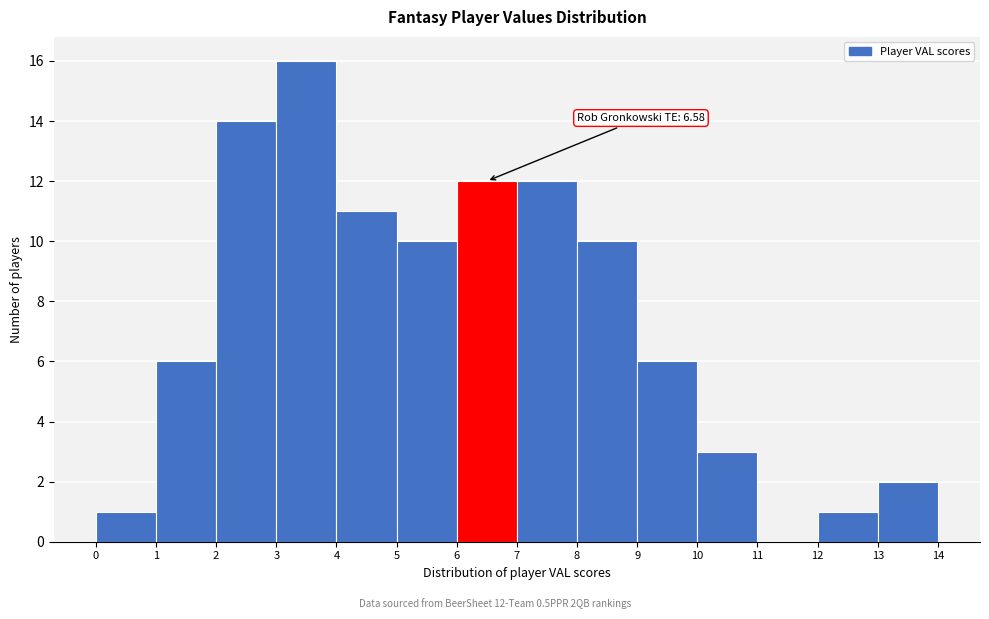

Over which range of the x-axis is the bar tallest?

3 to 4